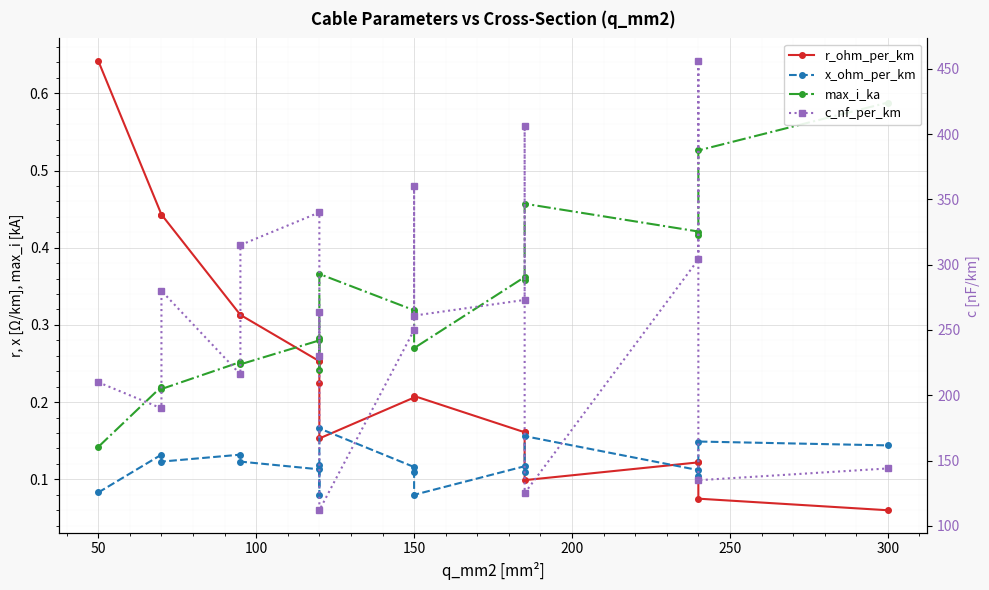

Rank the series by their maximum value, from highest to lowest.

c_nf_per_km, r_ohm_per_km, max_i_ka, x_ohm_per_km